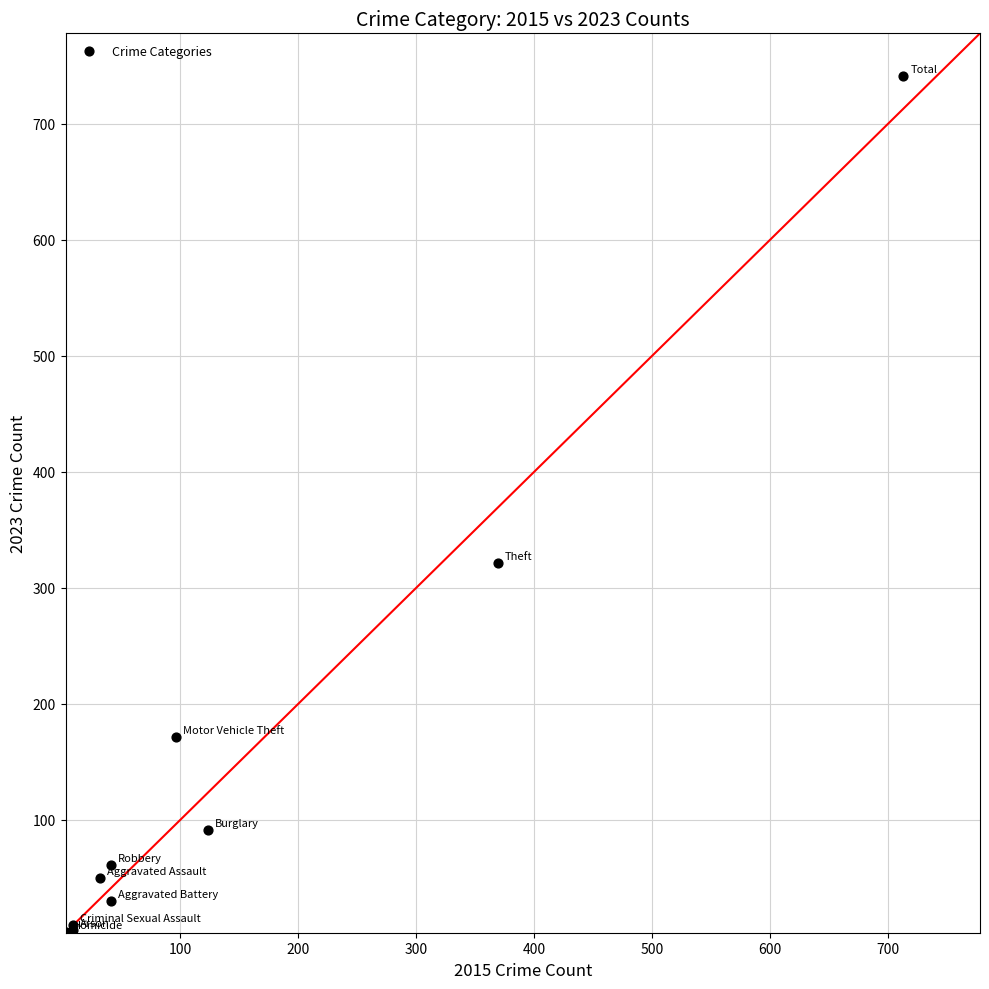

What Y value in the scatter plot is closest to 372?

321